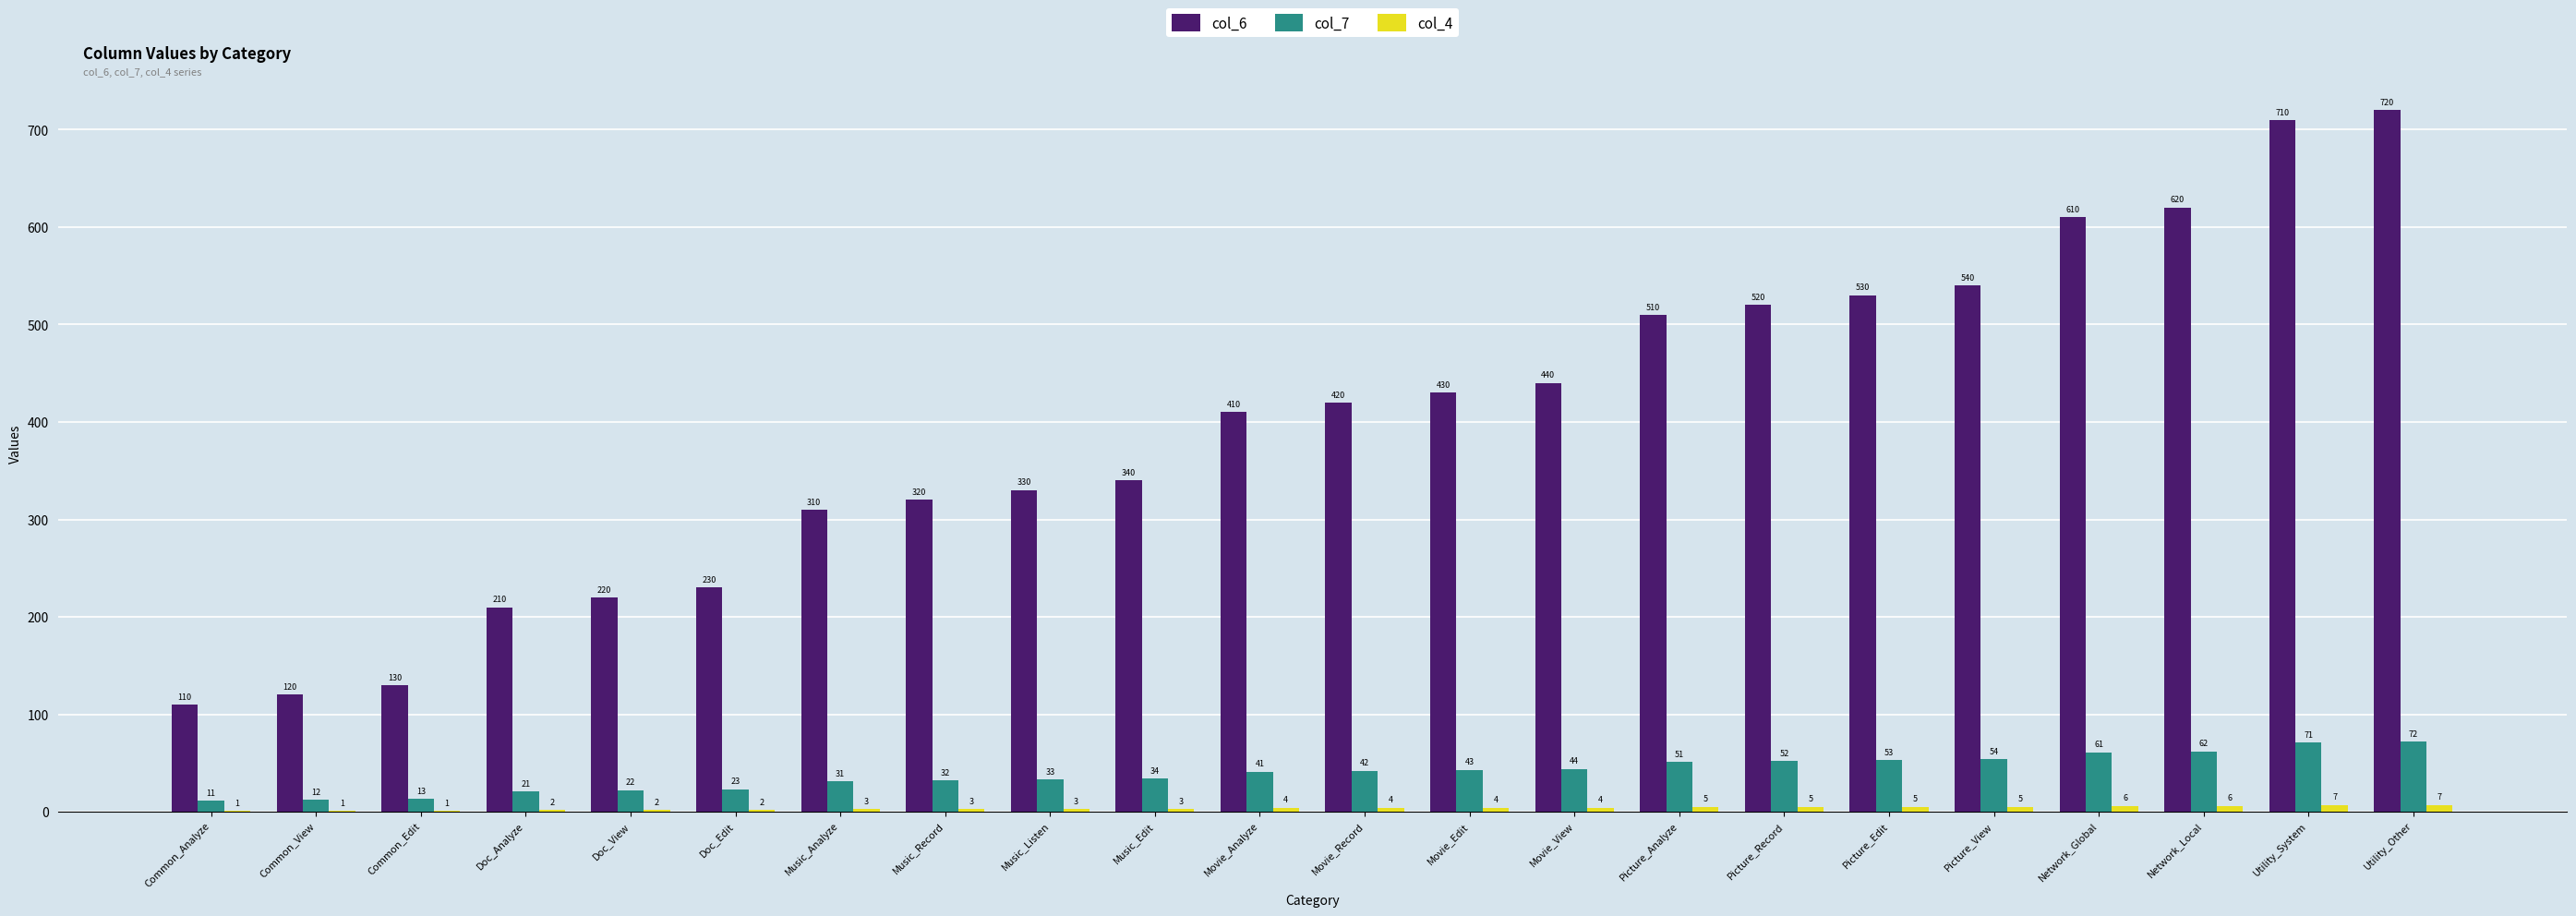

What is the greatest value displayed?

720